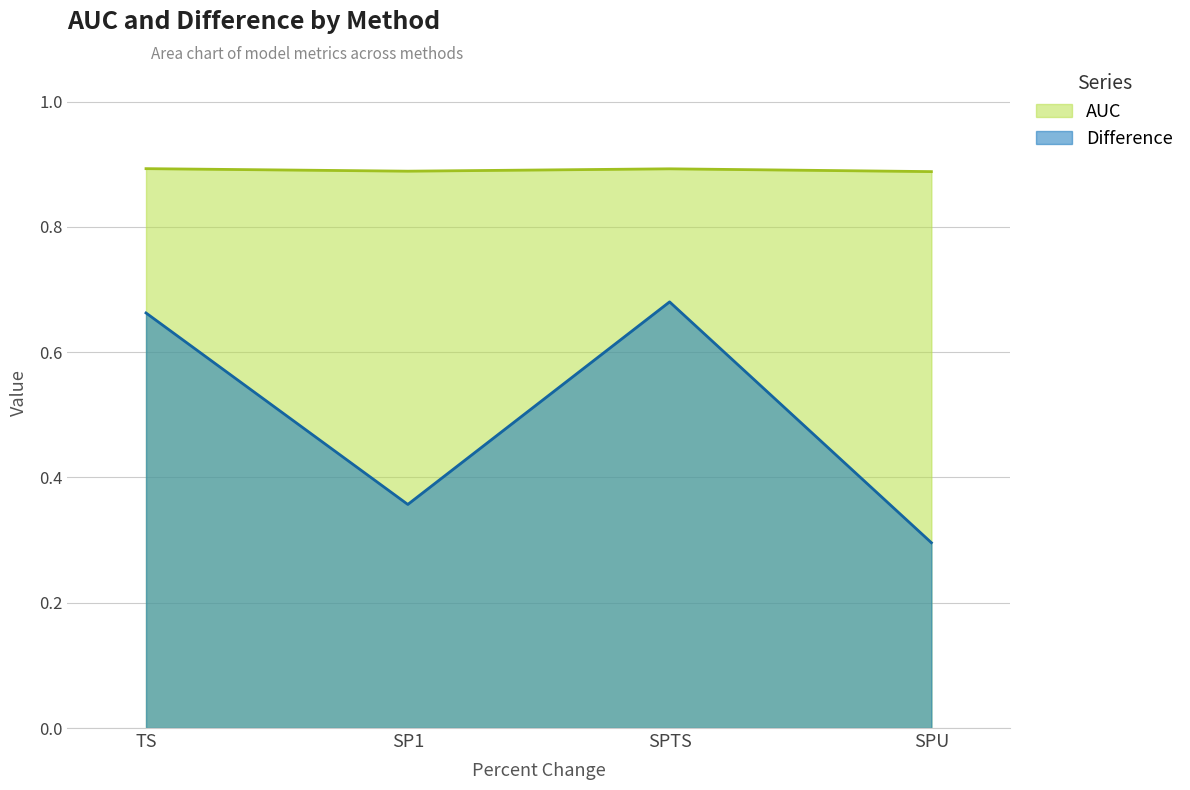

Is it true that AUC equals 0.9 at SPTS?

True